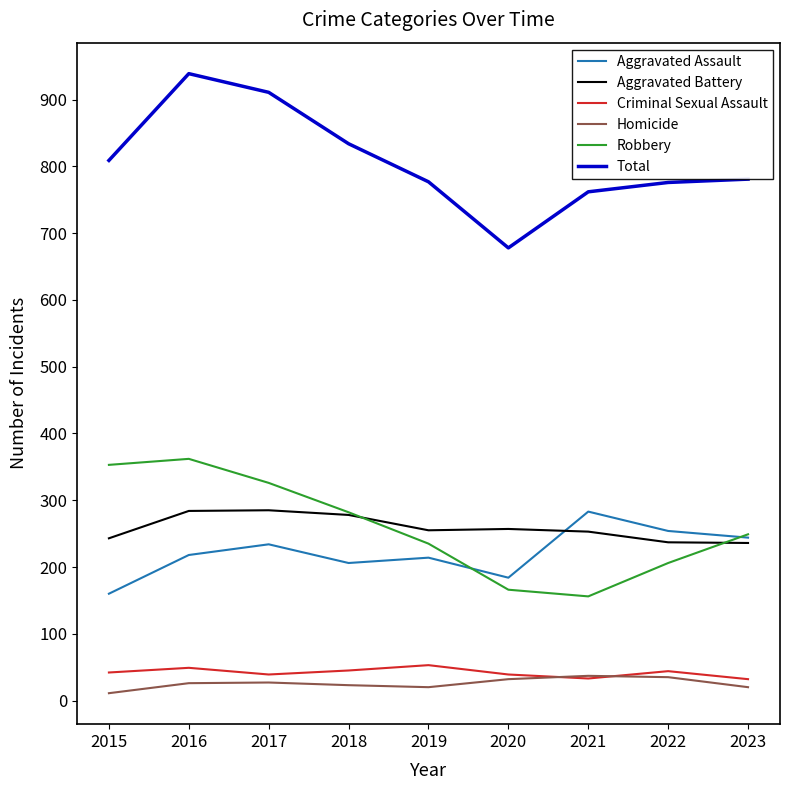

What is the lowest value of the Aggravated Assault series?

160